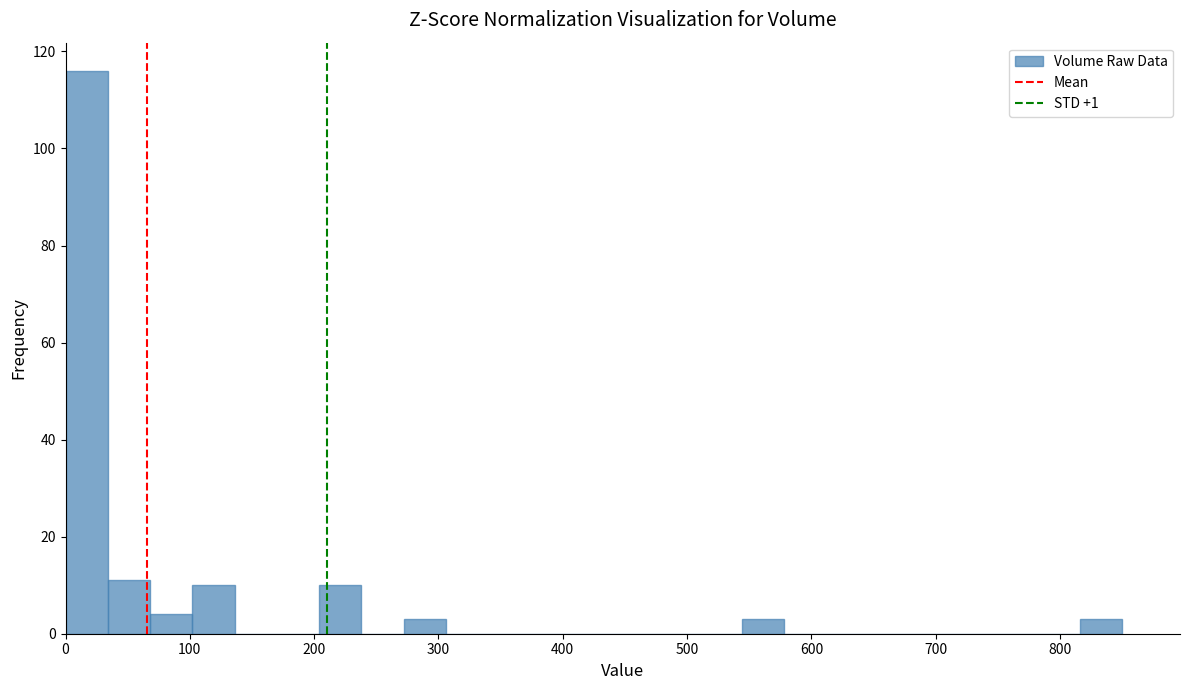

Read against the x-axis, roughly where is the centre of the tallest bar?

20